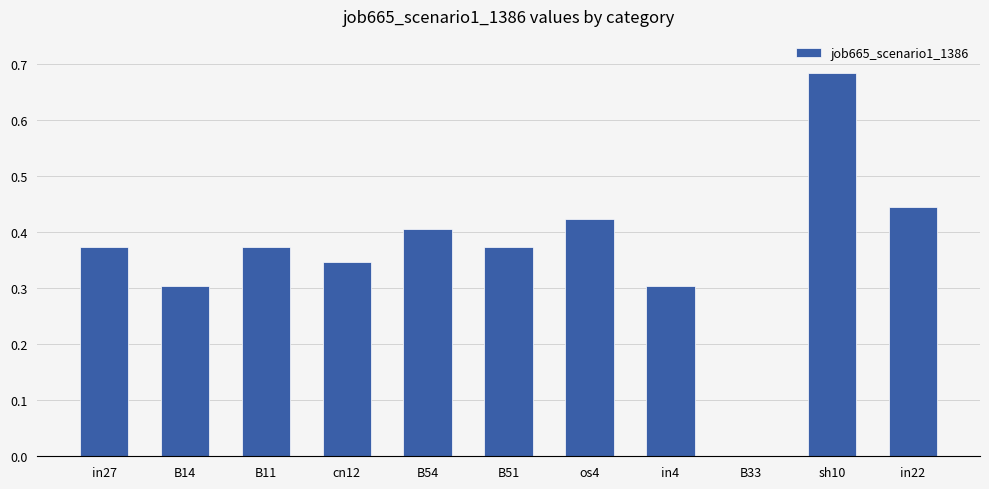

What is the sum of all values?

4.0